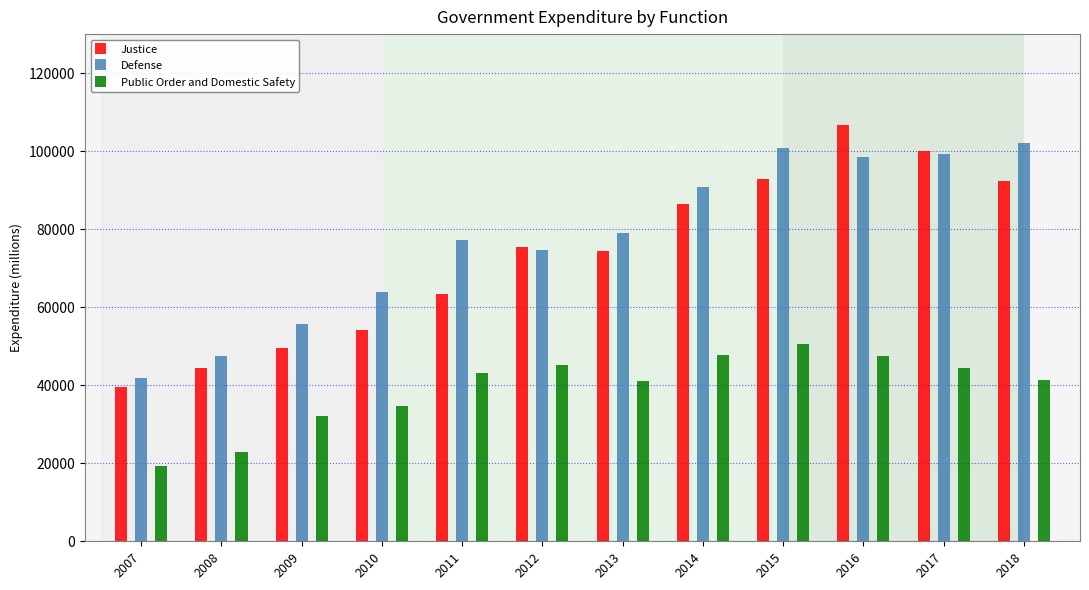

What is the average value of the Justice series?

73290.0